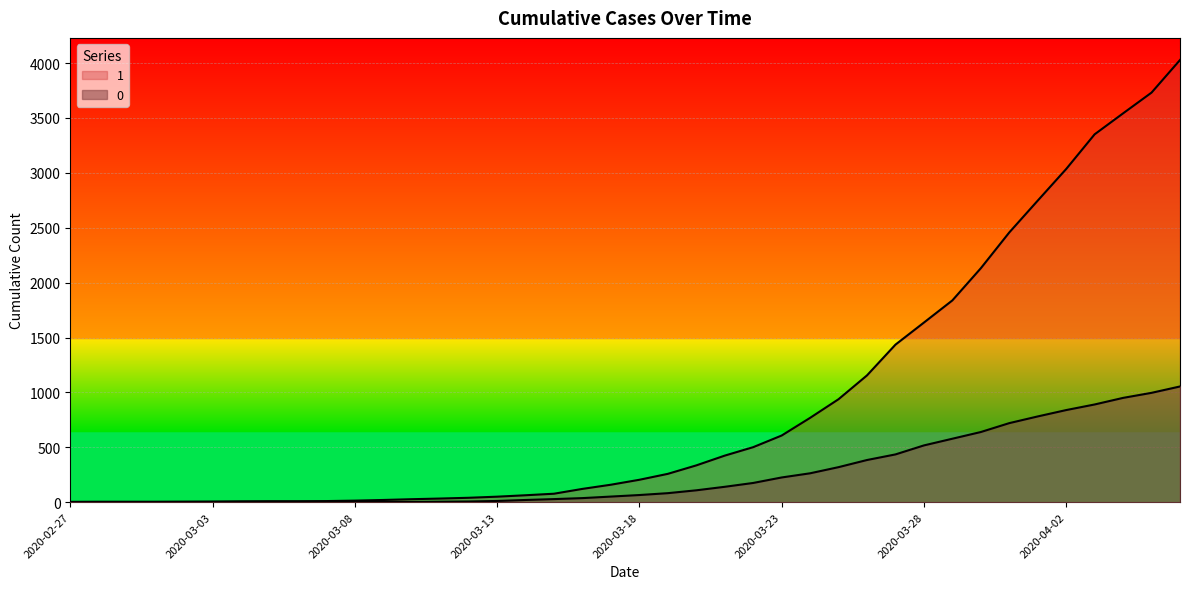

True or false: 0 has a value of 82 at 2020-03-19.

True